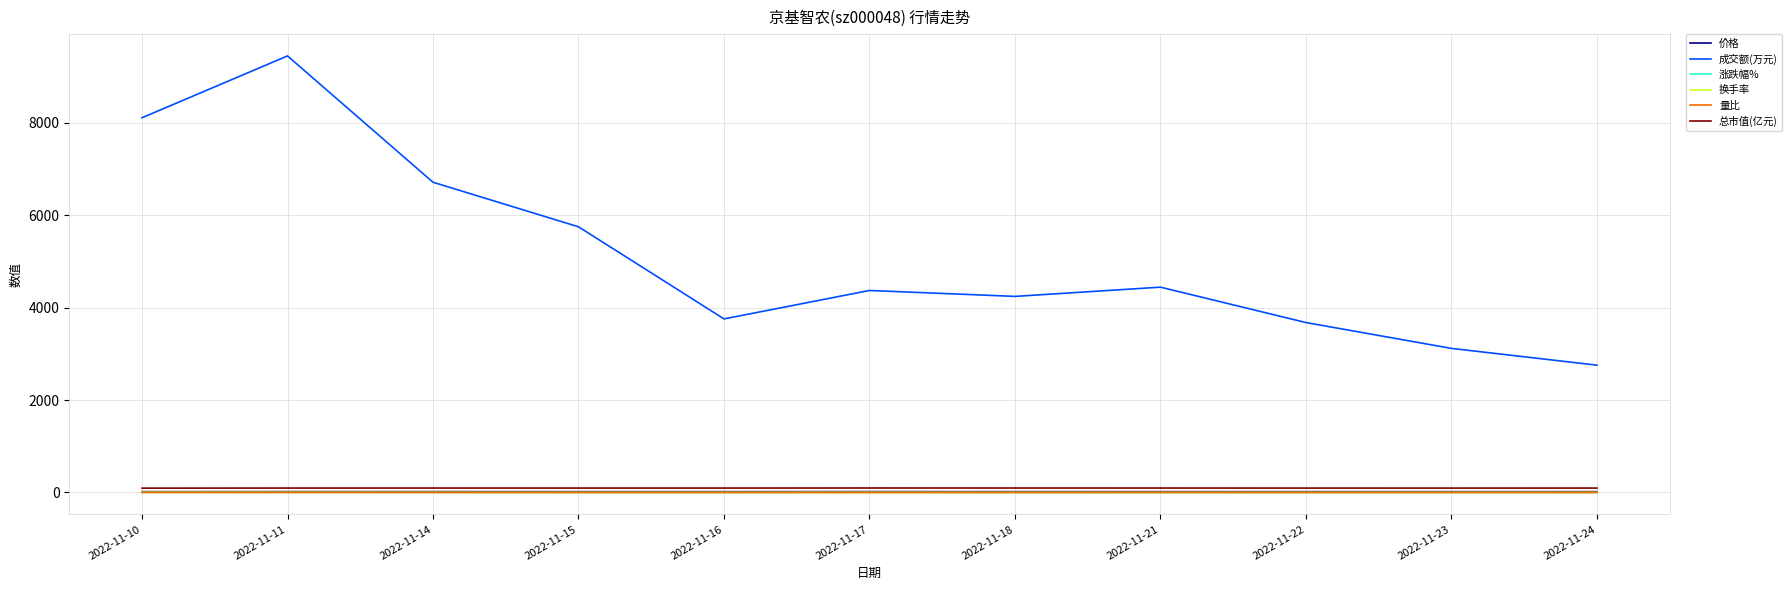

In 成交额(万元), how many points are higher than both neighbors (excluding endpoints)?

3